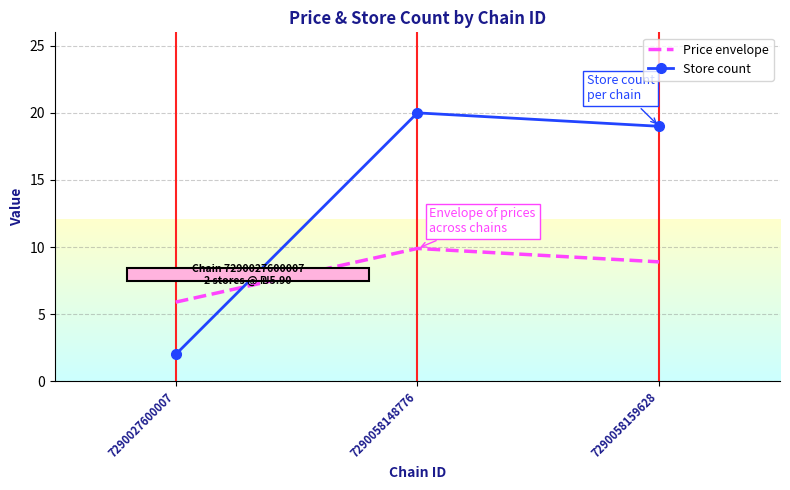

Which series changed the most between 7290027600007 and 7290058159628?

Store count